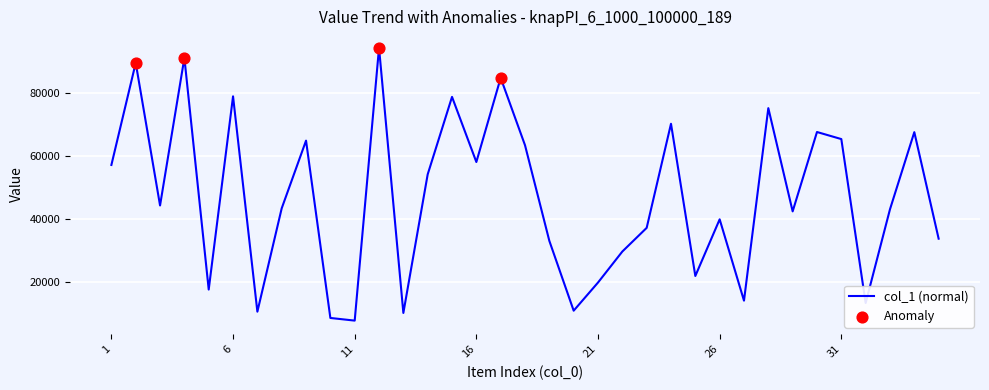

What is the difference between the maximum and minimum values?

86692